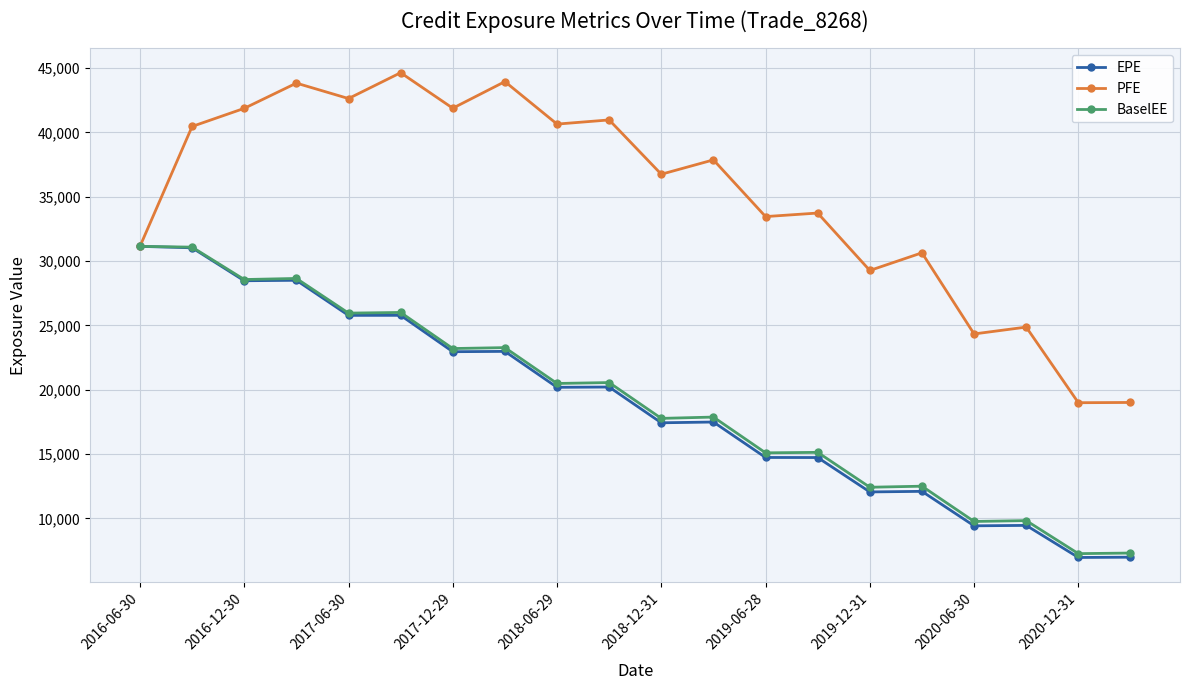

How many series are shown in this chart?

3